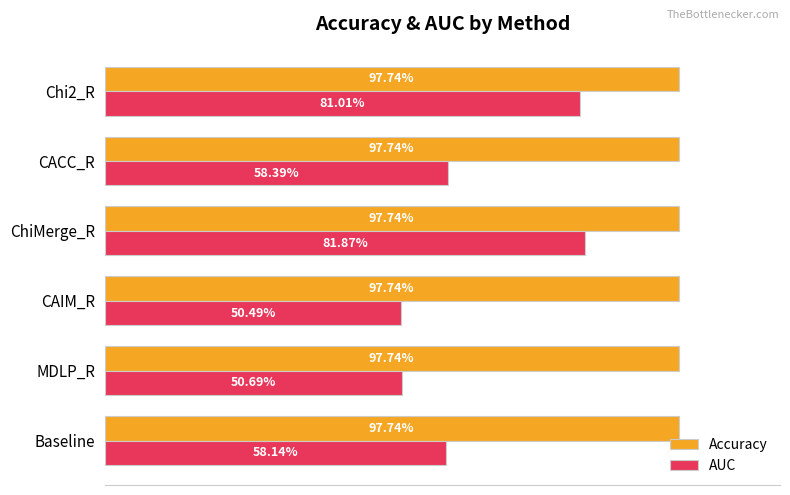

What are all the series names shown in the legend?

Accuracy, AUC